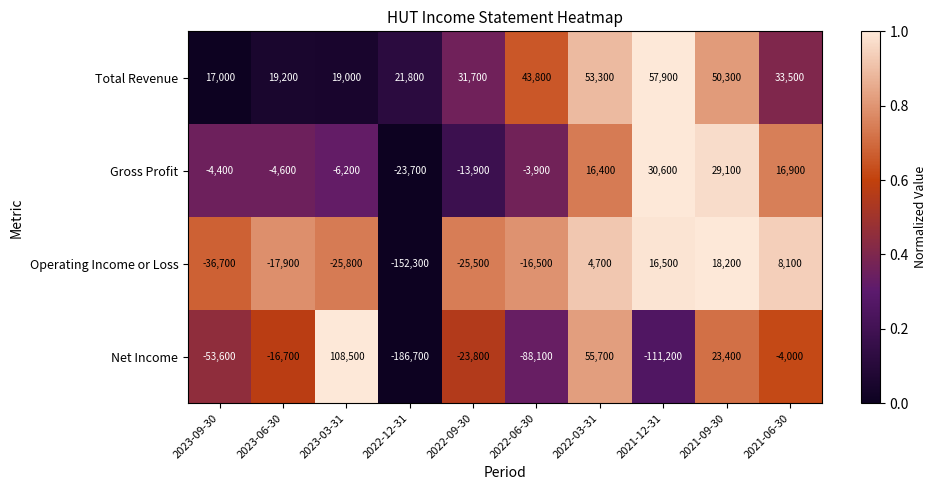

True or false: Gross Profit has a value of 10511 at 2021-09-30.

False